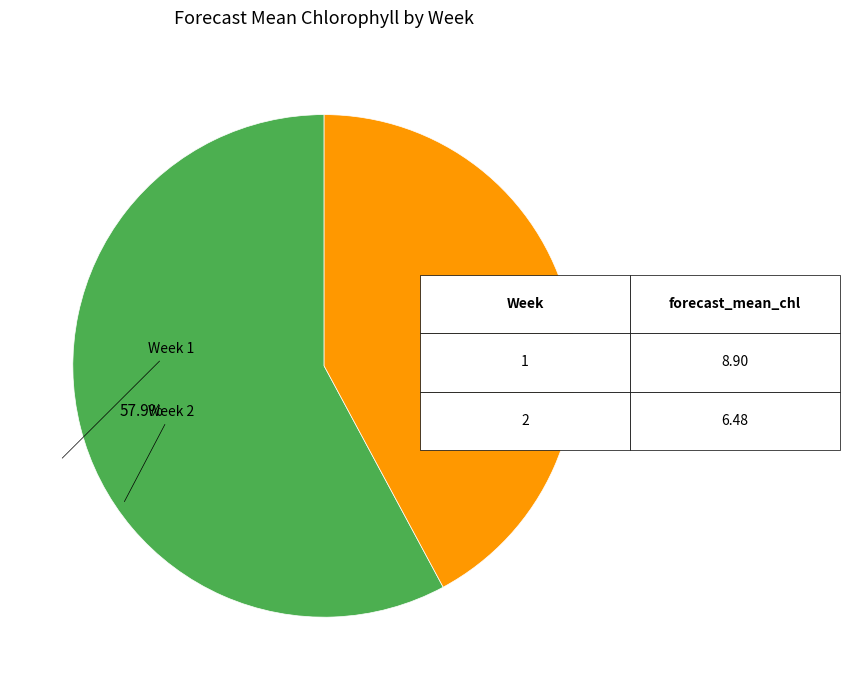

Which has a higher value, Week 1 or Week 2?

Week 1